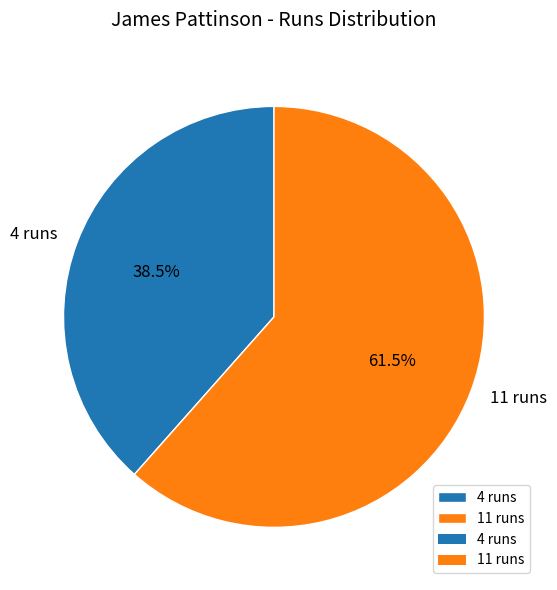

Is 4 runs the majority of the pie?

No